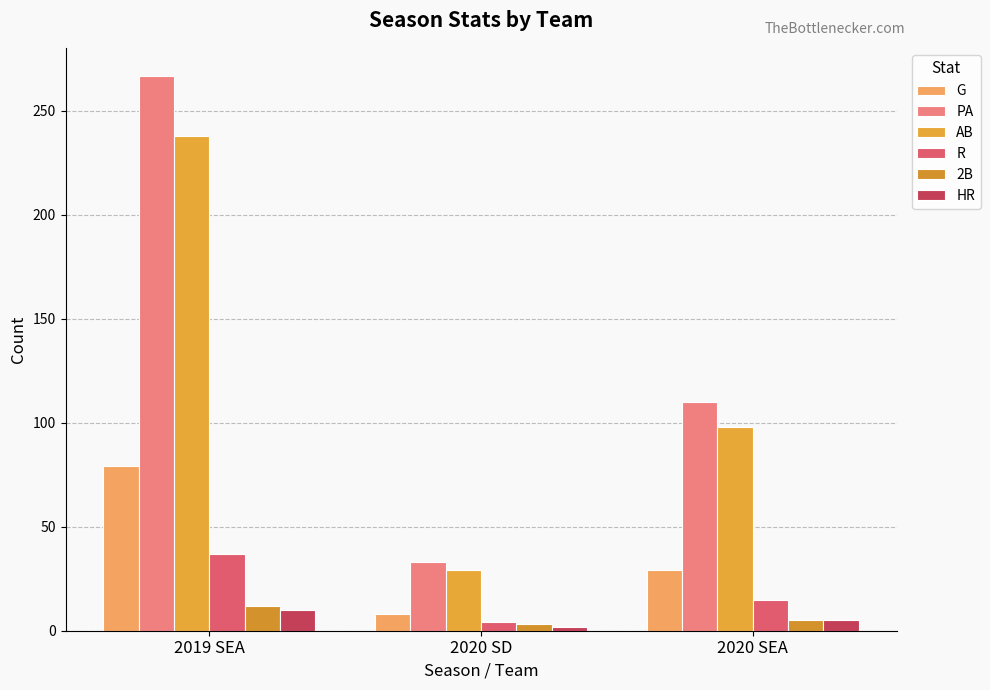

What value does the AB series have at 2019 SEA, to the nearest 50?

250